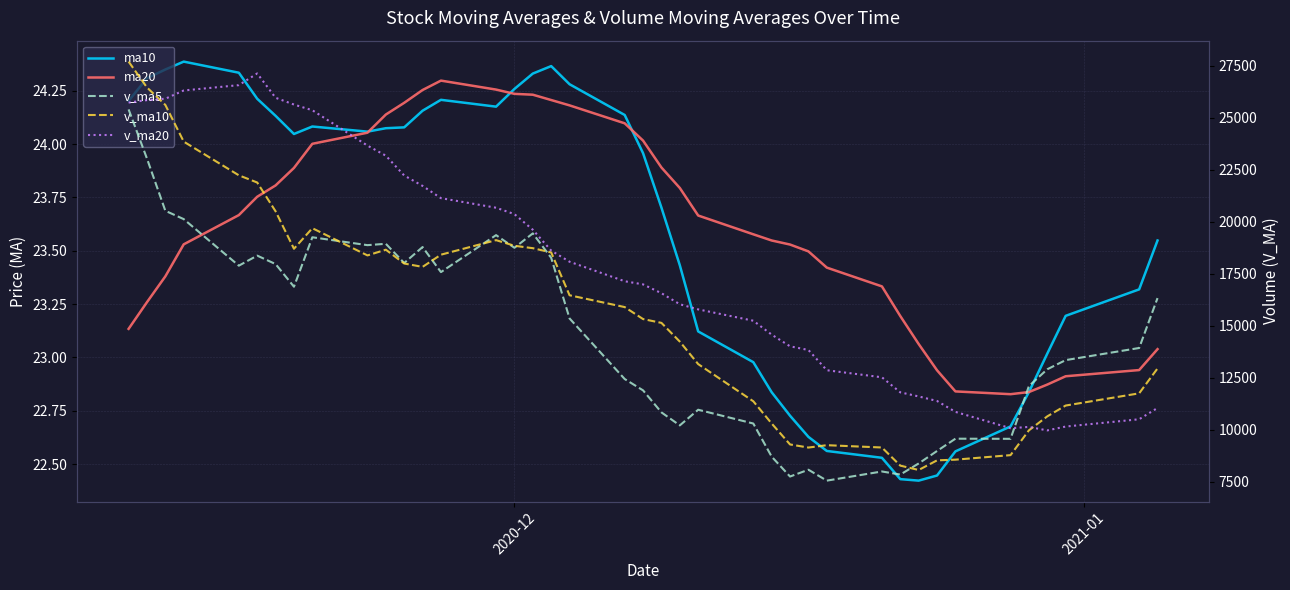

Which series ends up on top after the final intersection of v_ma20 and v_ma10?

v_ma10